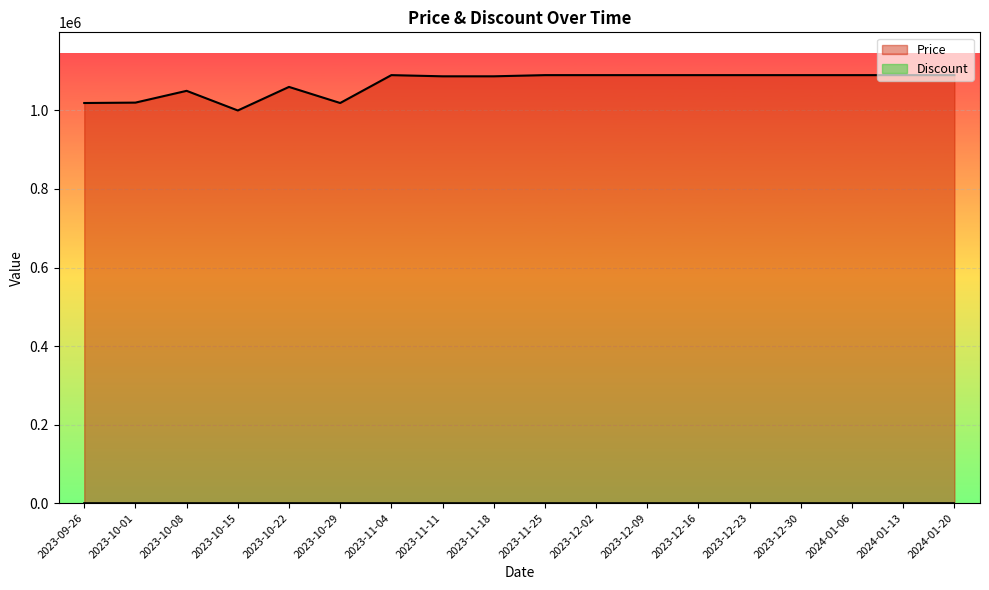

List the labels in order of value, smallest first.

2023-10-15, 2023-09-26, 2023-10-29, 2023-10-01, 2023-10-08, 2023-10-22, 2023-11-11, 2023-11-18, 2023-11-04, 2023-11-25, 2023-12-02, 2023-12-09, 2023-12-16, 2023-12-23, 2023-12-30, 2024-01-06, 2024-01-13, 2024-01-20